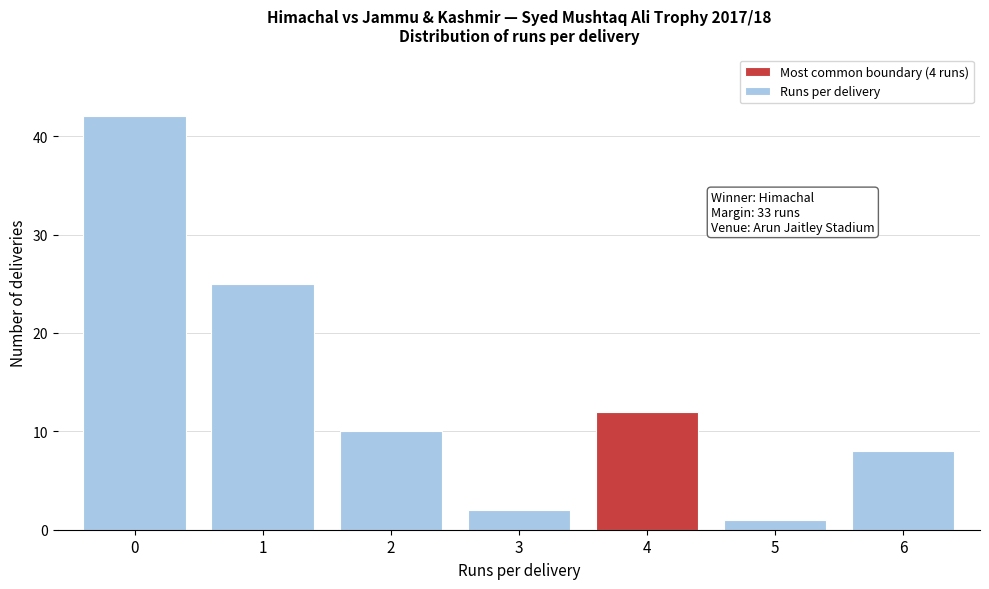

Reading left to right, transcribe all the data shown in this chart.

42	25	10	2	12	1	8